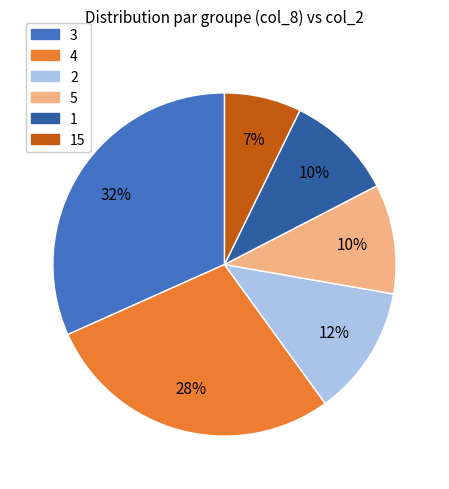

To the nearest percent, what is the average slice percentage?

17%